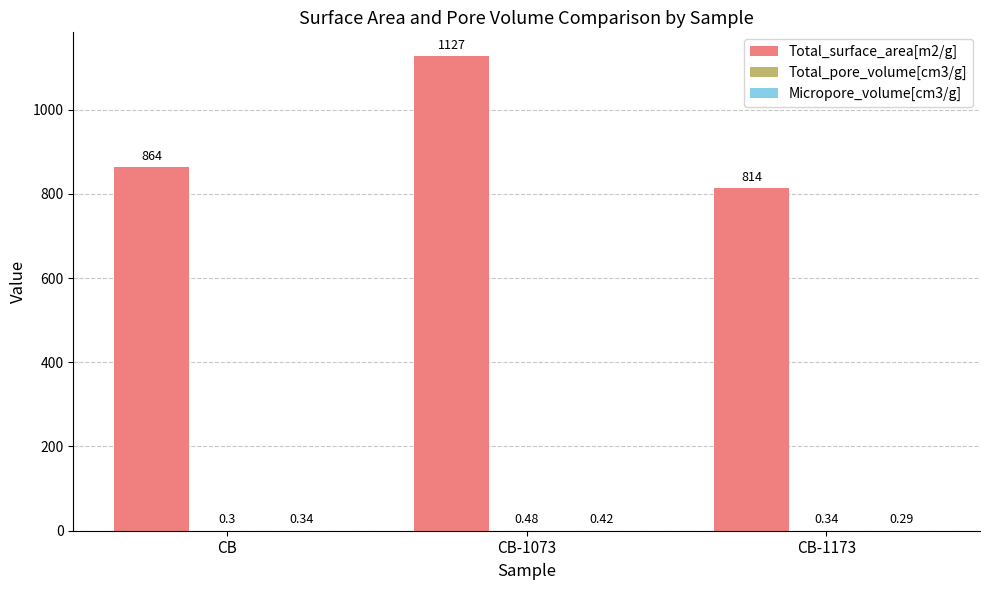

What is the total value across all series at CB?

864.6